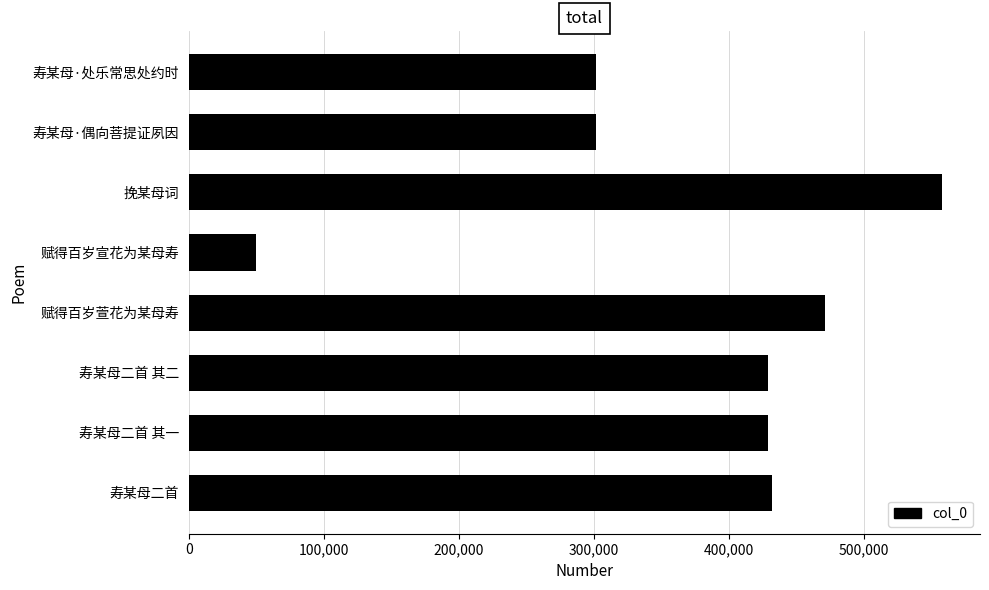

At which category does the chart reach its minimum across all series?

赋得百岁宣花为某母寿